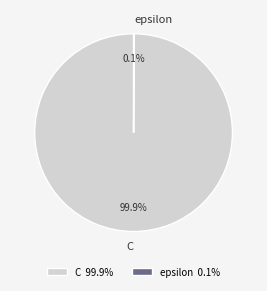

What percentage is the C slice, to the nearest percent?

100%